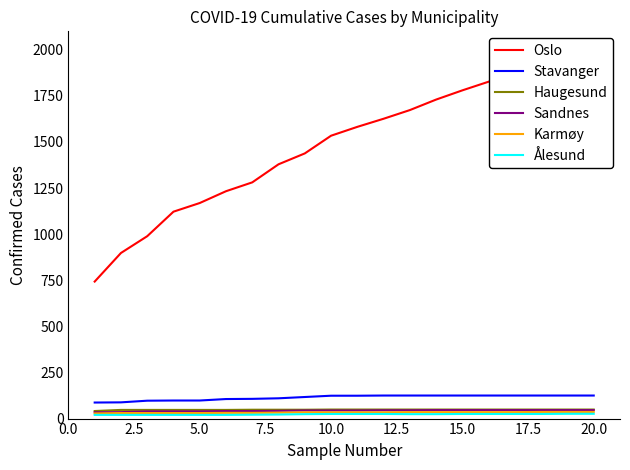

Reading right to left, transcribe all the data shown in this chart.

Oslo: 1960	1926	1893	1866	1827	1780	1730	1673	1626	1582	1534	1438	1379	1281	1233	1169	1122	989	898	743
Stavanger: 125	125	125	125	125	125	125	125	125	124	124	117	110	107	106	98	98	97	88	87
Haugesund: 49	49	49	49	49	49	49	49	49	49	49	48	48	48	47	47	47	47	47	41
Sandnes: 46	46	46	46	46	46	46	45	45	44	44	44	42	41	41	39	39	39	35	34
Karmøy: 36	36	36	35	35	35	35	35	34	34	34	34	32	31	31	30	30	30	30	28
Ålesund: 26	26	25	25	25	25	24	24	25	25	25	24	22	21	20	20	20	20	20	20